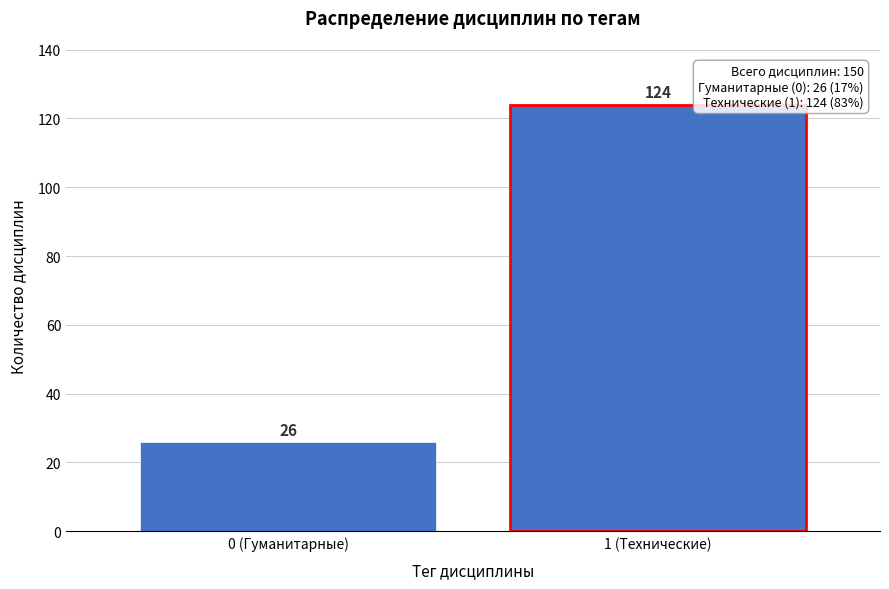

Reading left to right, list all the values displayed in this chart.

0 (Гуманитарные)=26	1 (Технические)=124